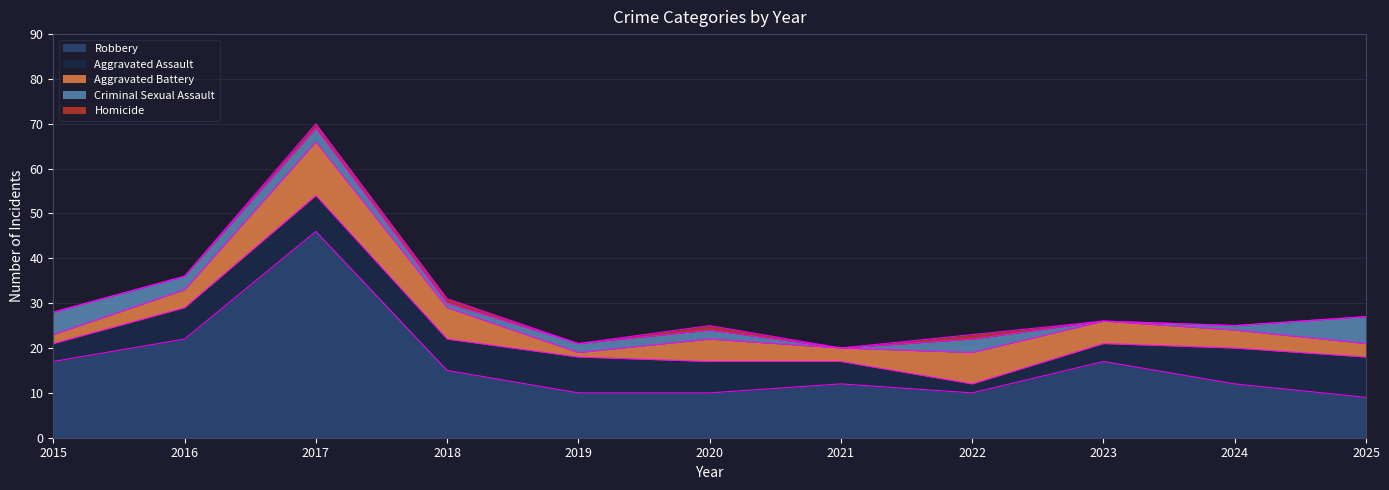

How many values in the Homicide series exceed 0?

4